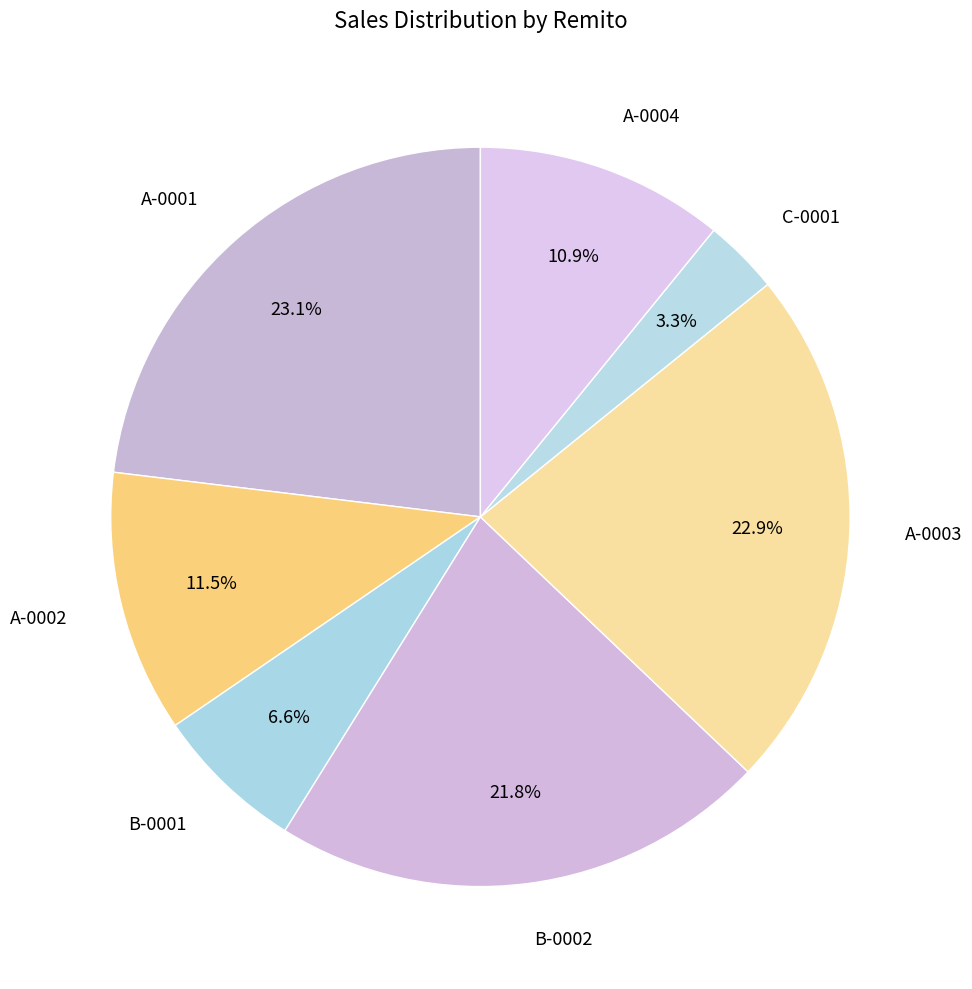

Does A-0002 represent more than half of the total?

No